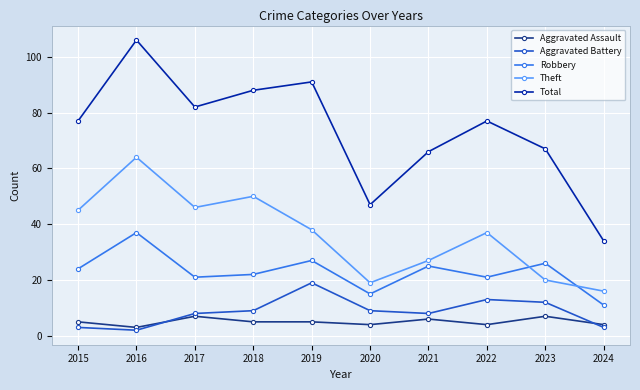

True or false: Aggravated Battery and Theft intersect in this chart.

False